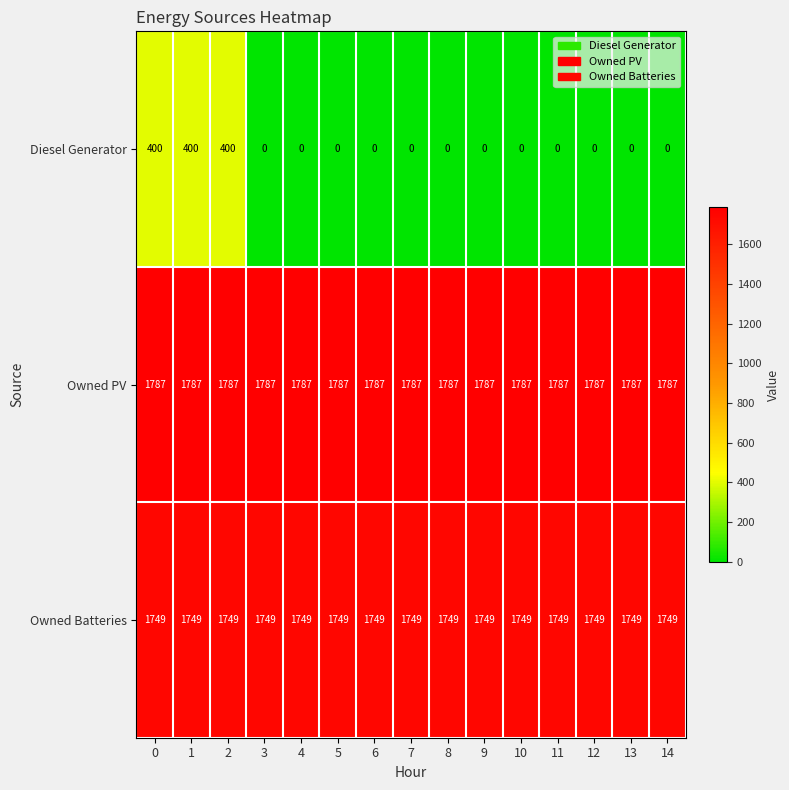

What is the difference between the highest and lowest values at 4?

1787